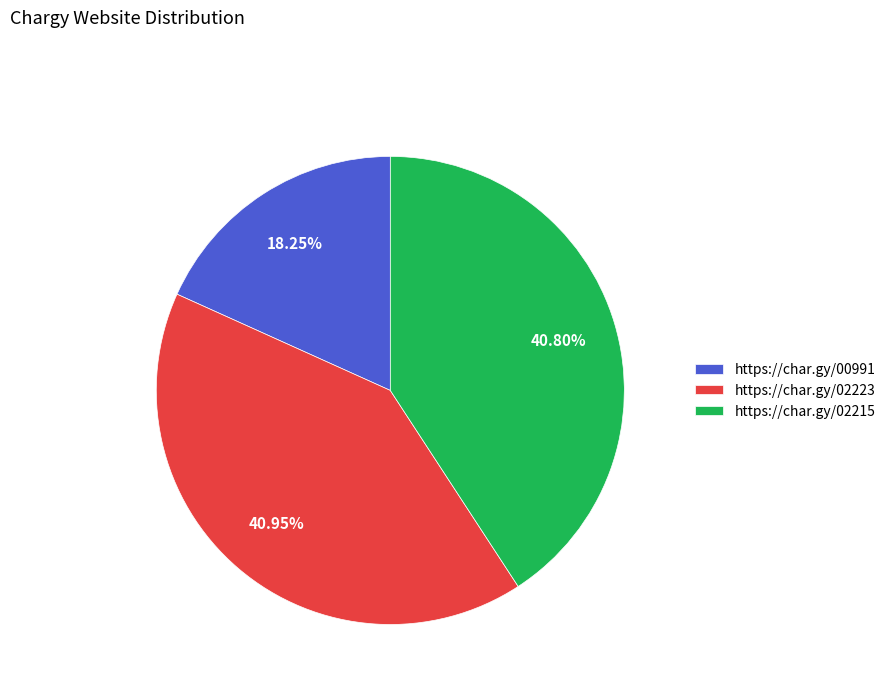

The https://char.gy/02223 slice represents 34% of the pie. True or false?

False